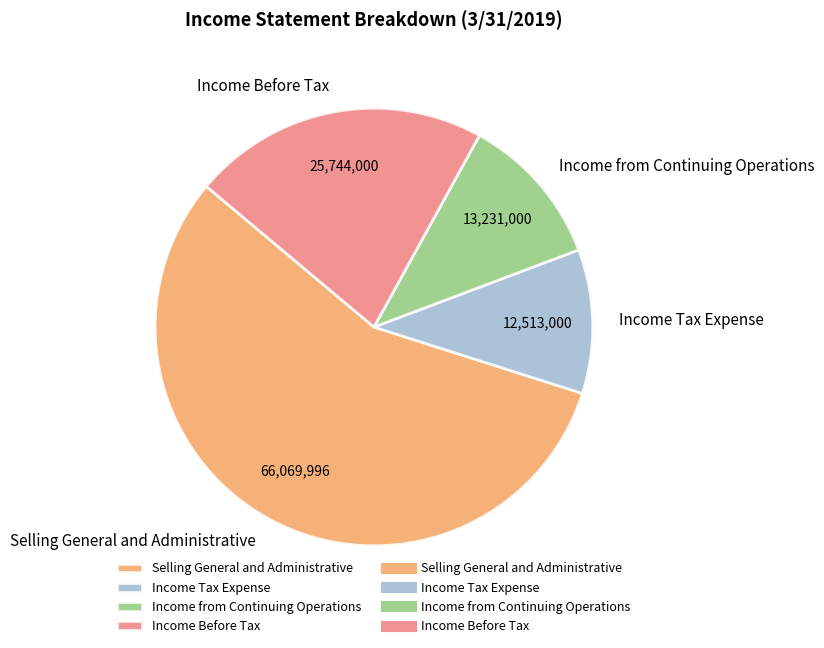

What is the smallest slice in the pie chart?

Income Tax Expense